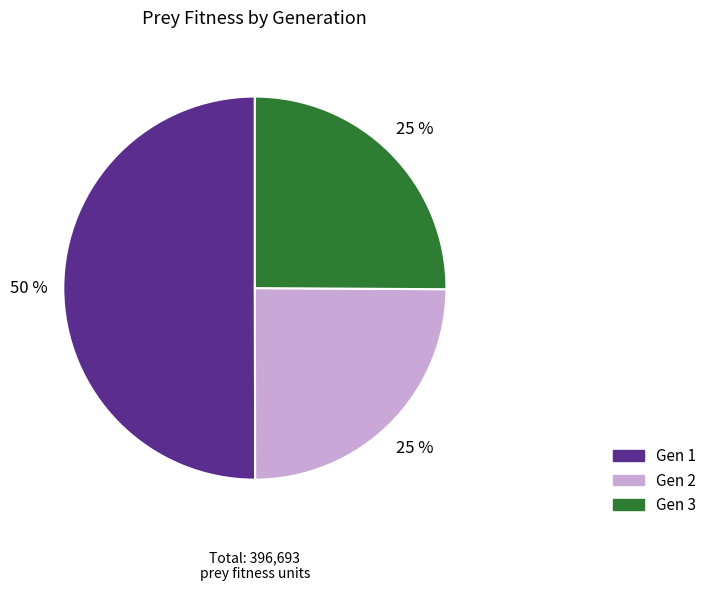

To the nearest percent, what is the average slice percentage?

33%